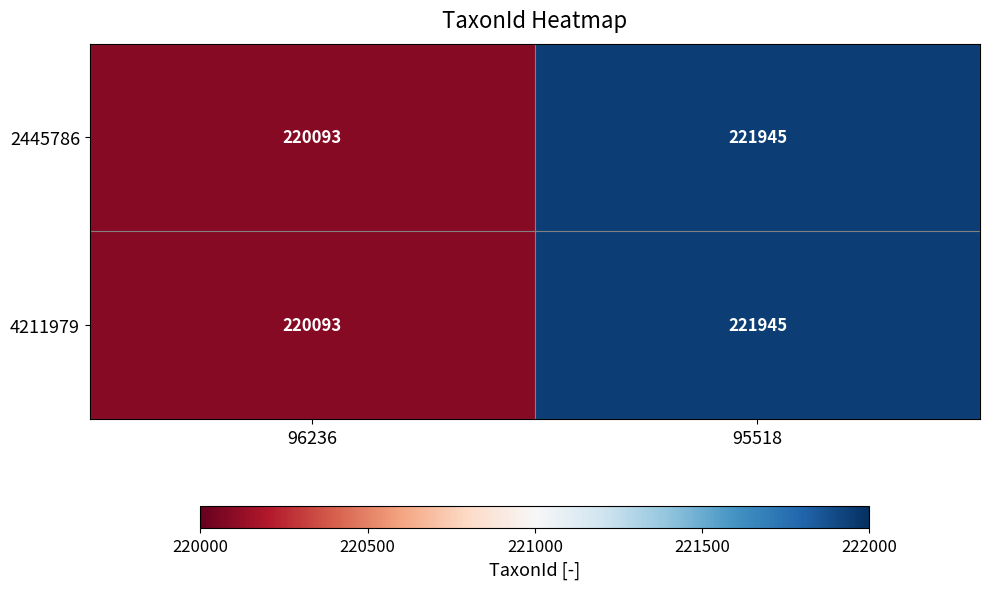

List the labels in order of 4211979 value, largest first.

95518, 96236